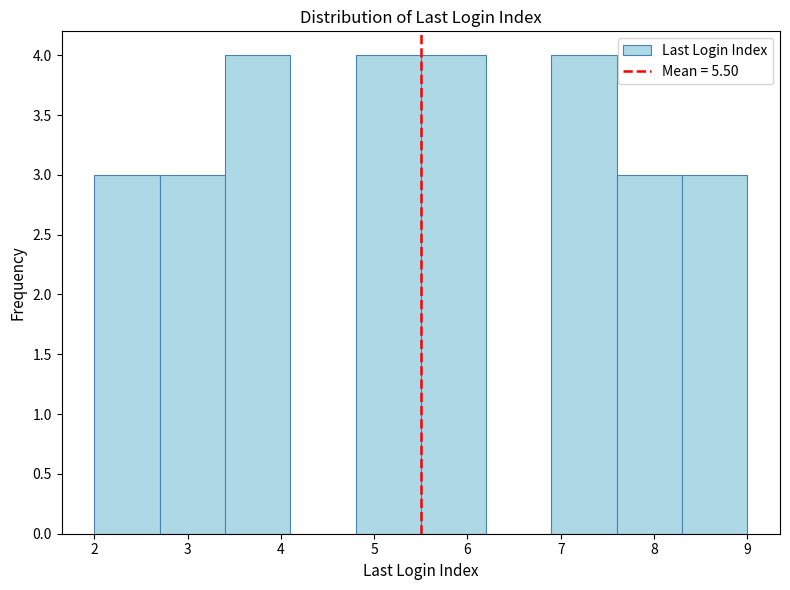

Reading left to right, transcribe this chart: for each bar, give the range it covers on the x-axis and its height. The values are not printed on the chart, so give them approximately, as read against the axis.

2.0 to 2.7: 3
2.7 to 3.4: 3
3.4 to 4.1: 4
4.1 to 4.8: 0
4.8 to 5.5: 4
5.5 to 6.2: 4
6.2 to 6.9: 0
6.9 to 7.6: 4
7.6 to 8.3: 3
8.3 to 9.0: 3